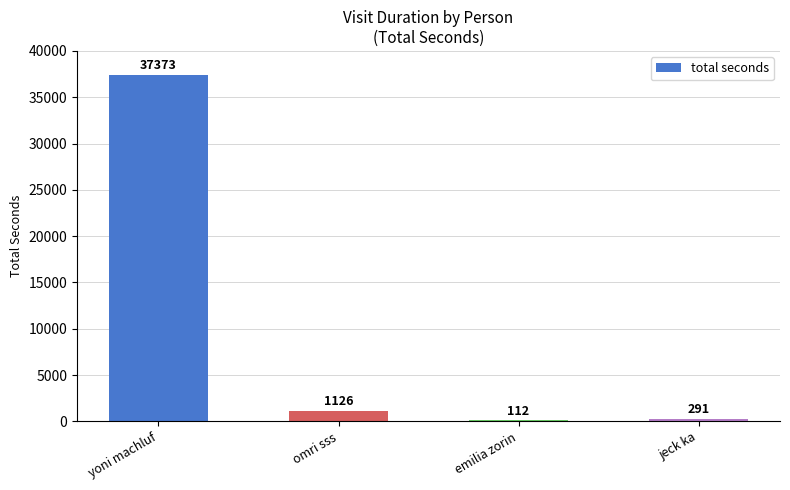

What is the greatest value displayed?

37373